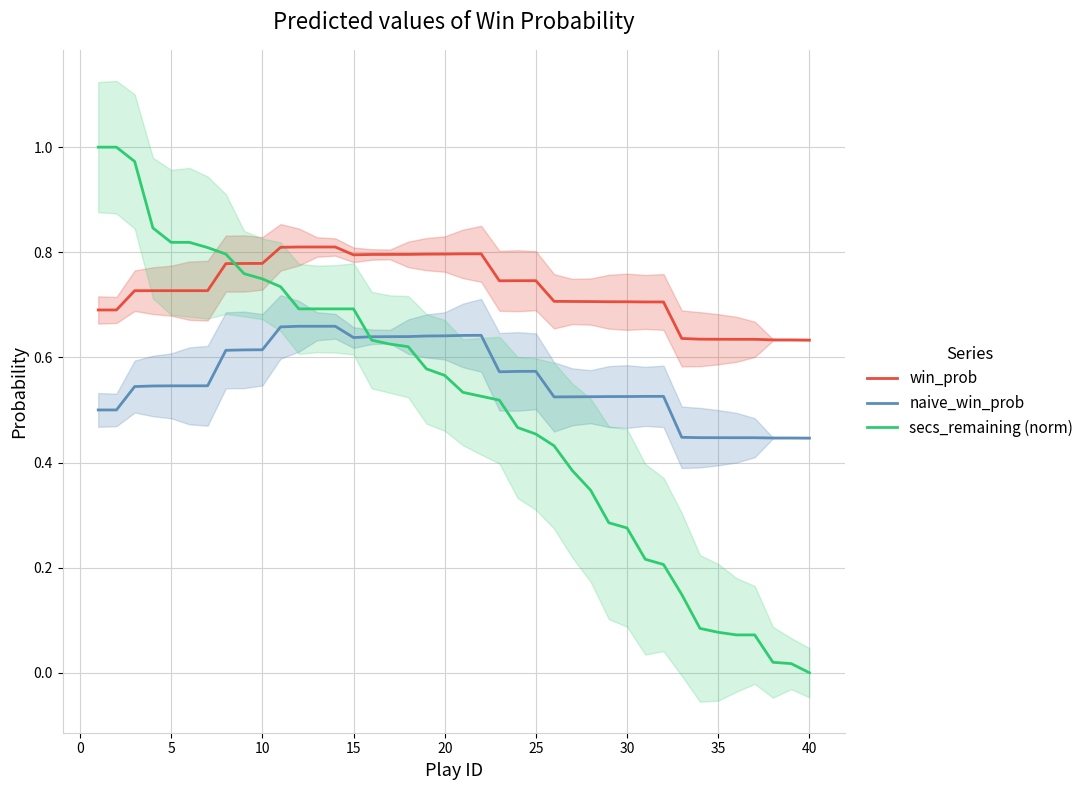

The value of secs_remaining (norm) at 5 is 1.2. True or false?

False